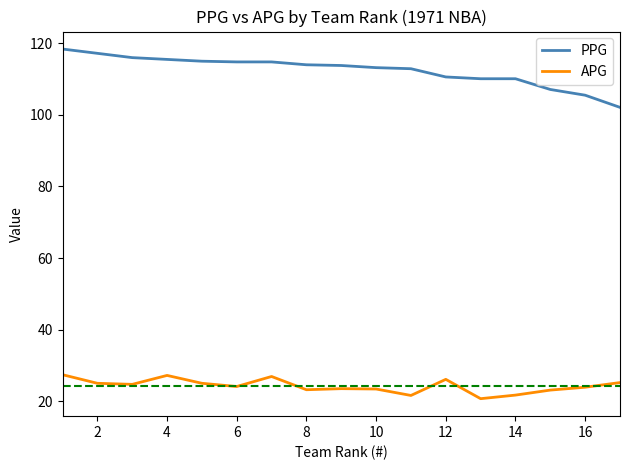

What is the greatest value displayed?

118.4